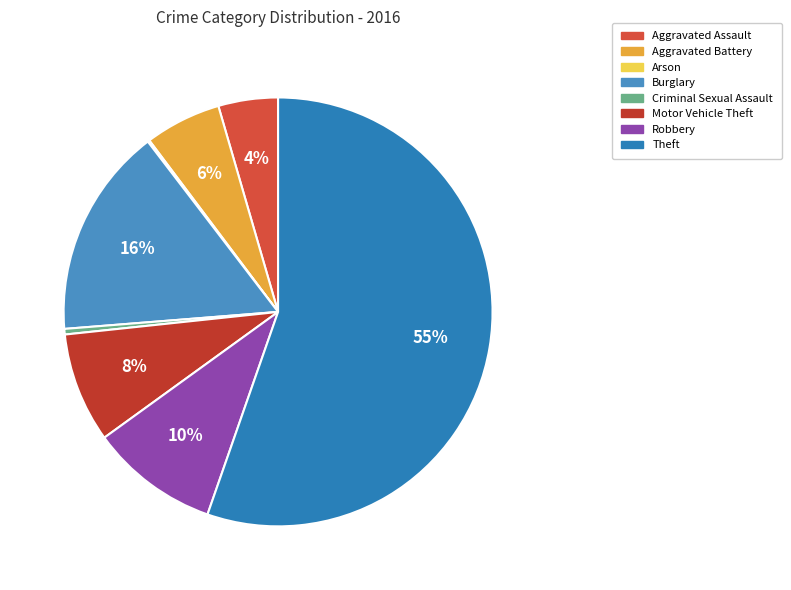

To the nearest percent, what is the difference between the Arson and Burglary slice percentages?

16%